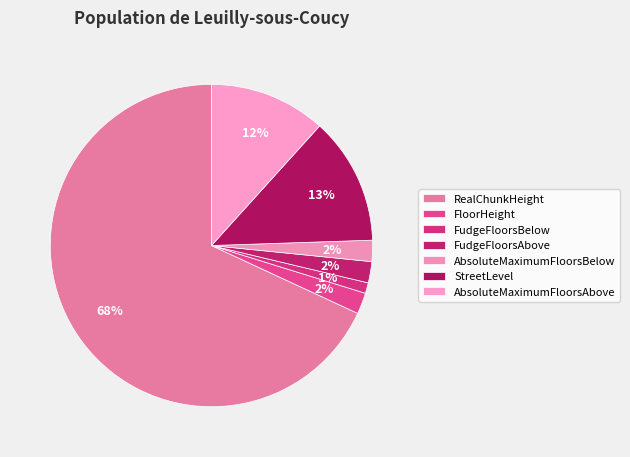

Rank the categories by value from lowest to highest.

FudgeFloorsBelow, FloorHeight, FudgeFloorsAbove, AbsoluteMaximumFloorsBelow, AbsoluteMaximumFloorsAbove, StreetLevel, RealChunkHeight